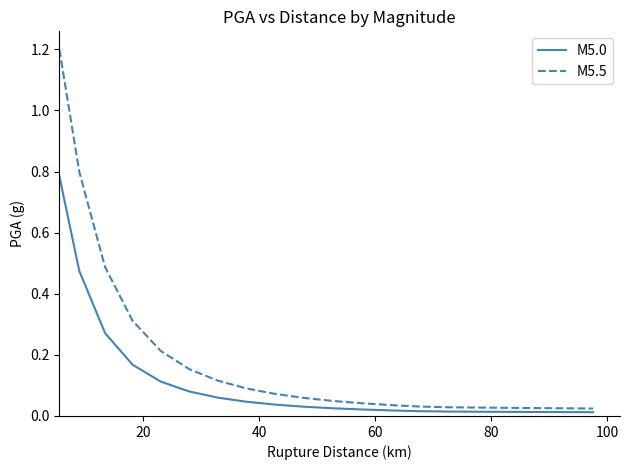

Which series has the largest total across all categories?

M5.5